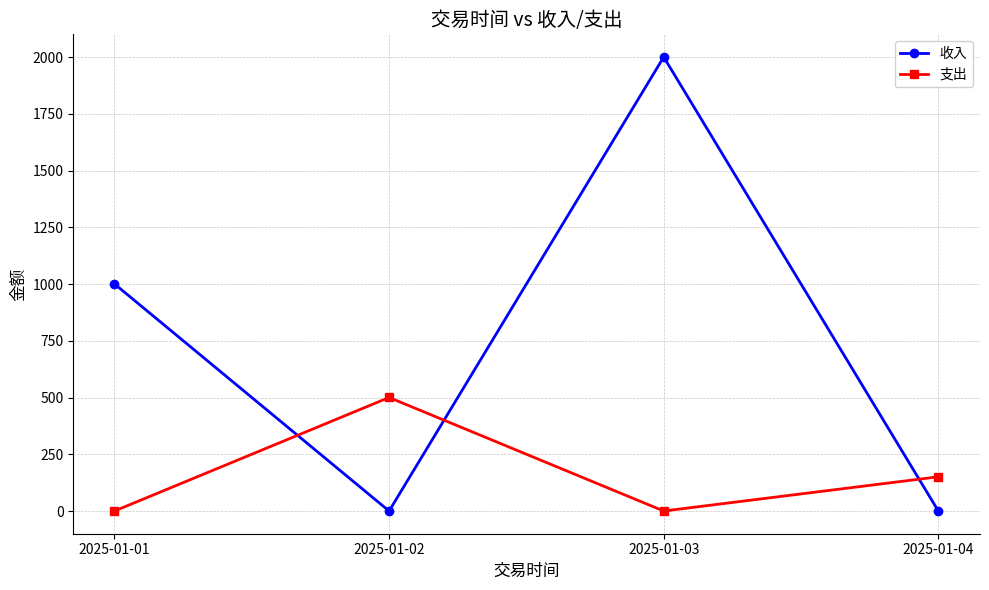

How many lines are shown in the chart?

2